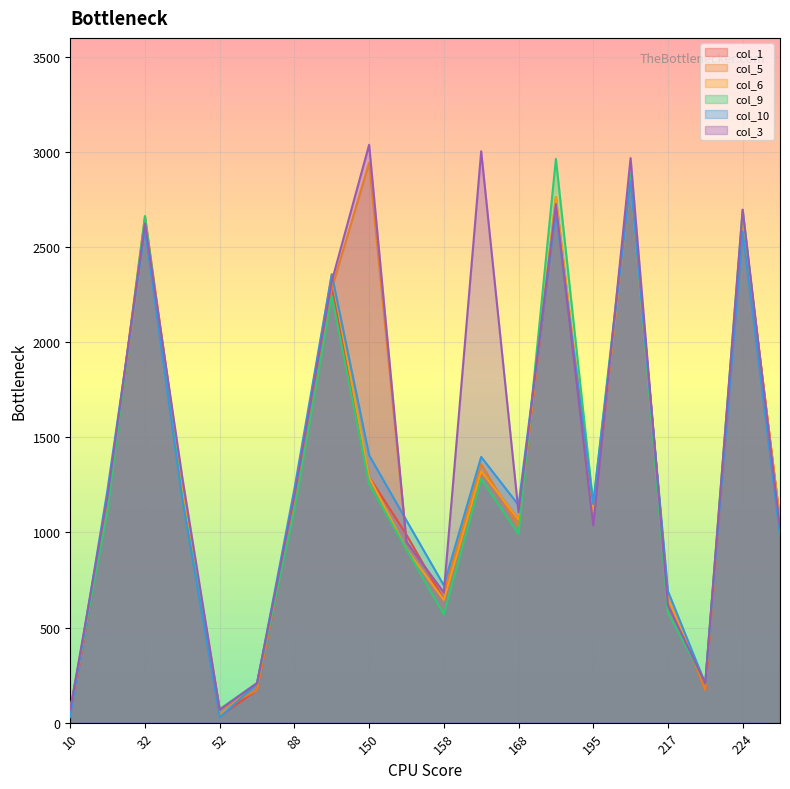

How many lines are shown in the chart?

6